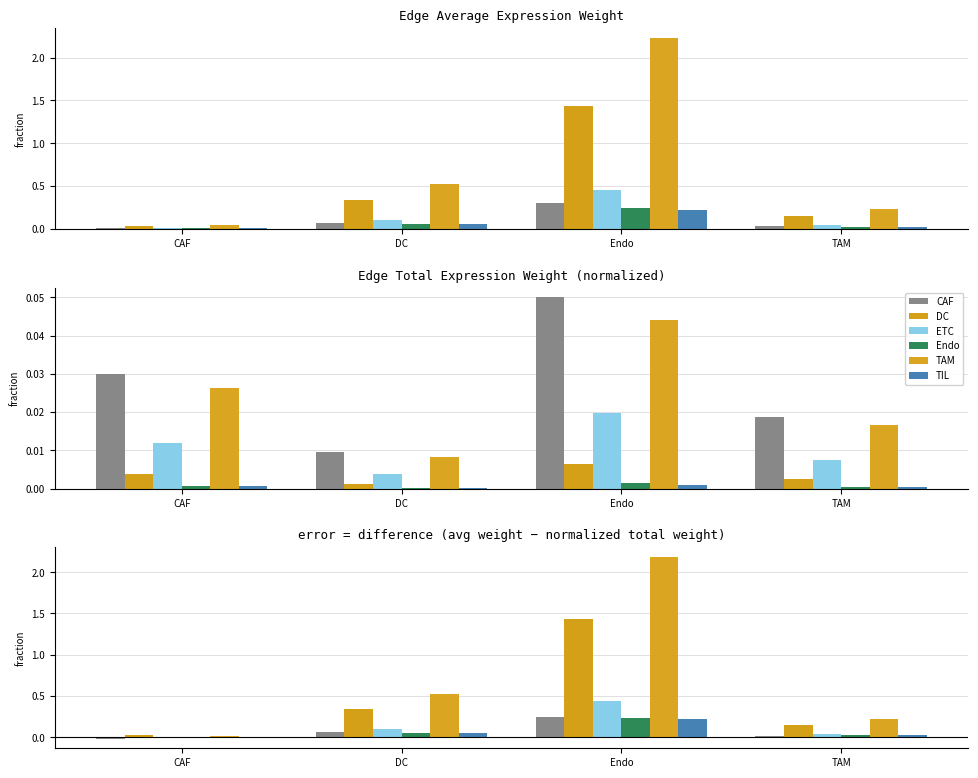

Rank the series at DC from highest to lowest value.

TAM, DC, ETC, CAF, Endo, TIL